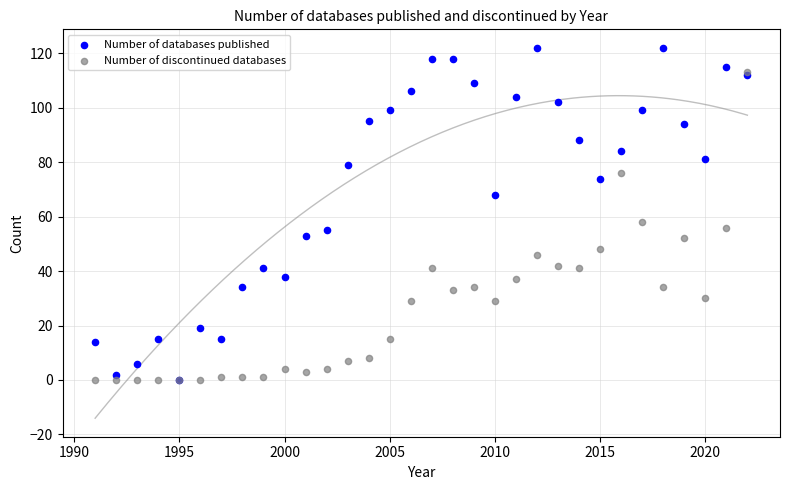

In the Number of databases published series, what Y value is closest to 61?

55